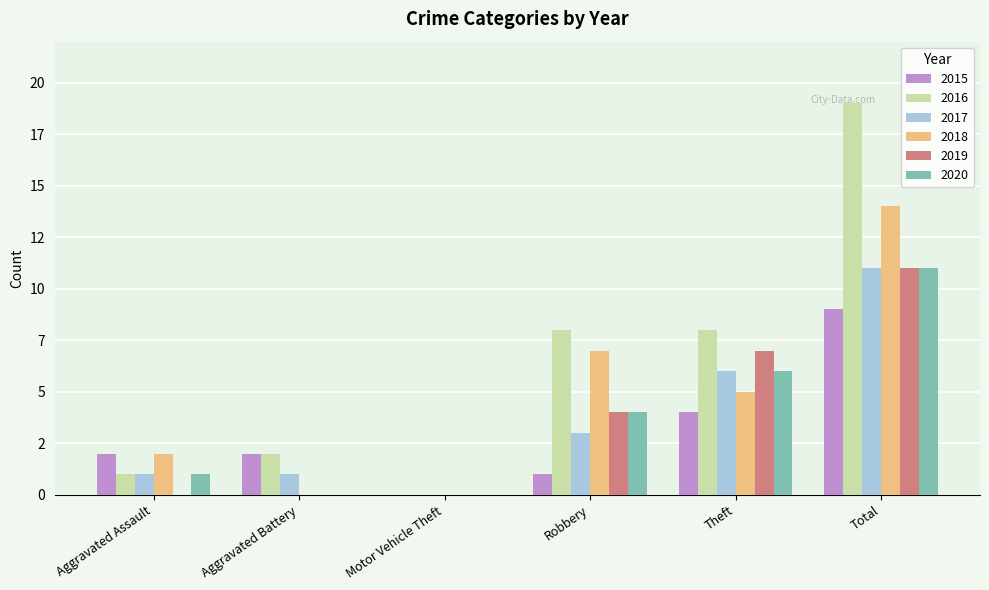

What is the difference between the maximum and minimum values in the 2017 series?

11